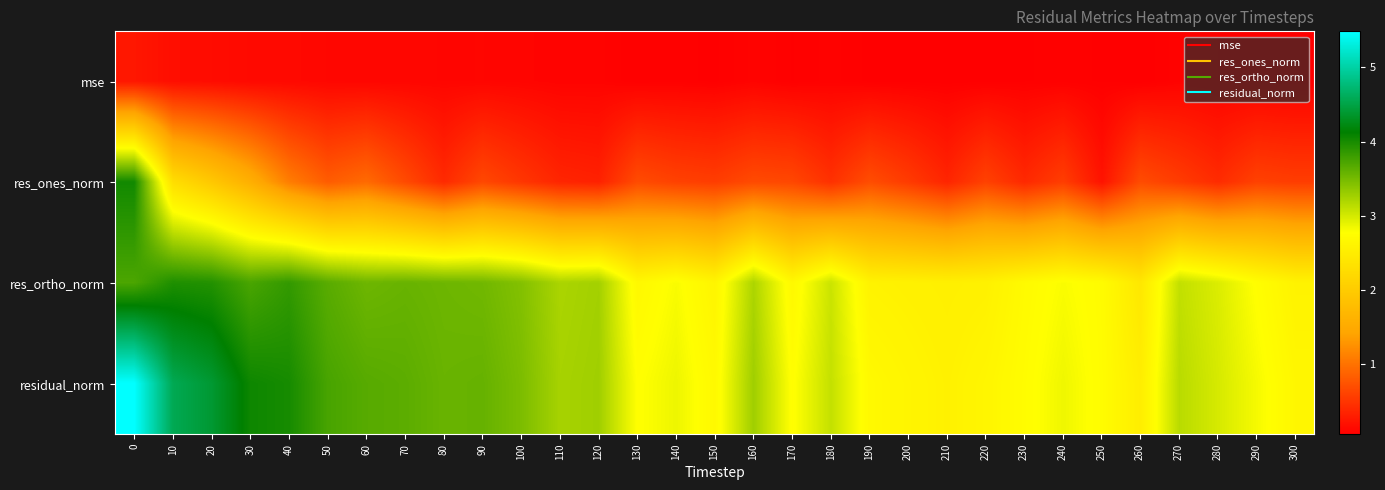

Which series changed the most between 40 and 200?

residual_norm